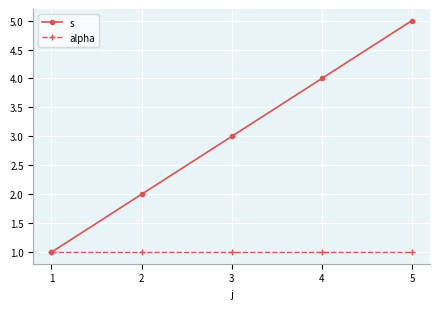

What is the total value across all series at 2?

3